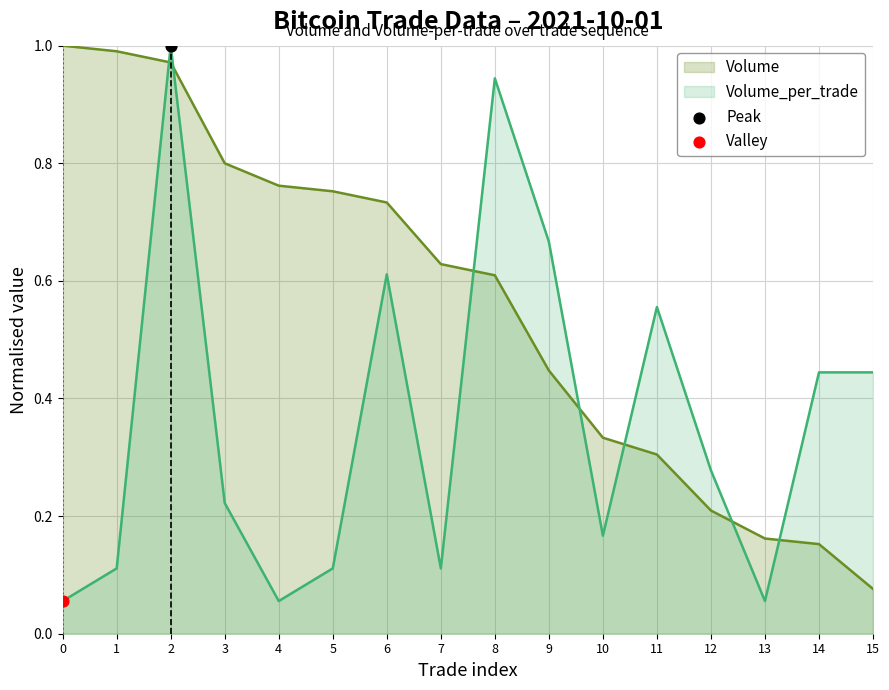

What are all the series names shown in the legend?

Volume, Volume_per_trade